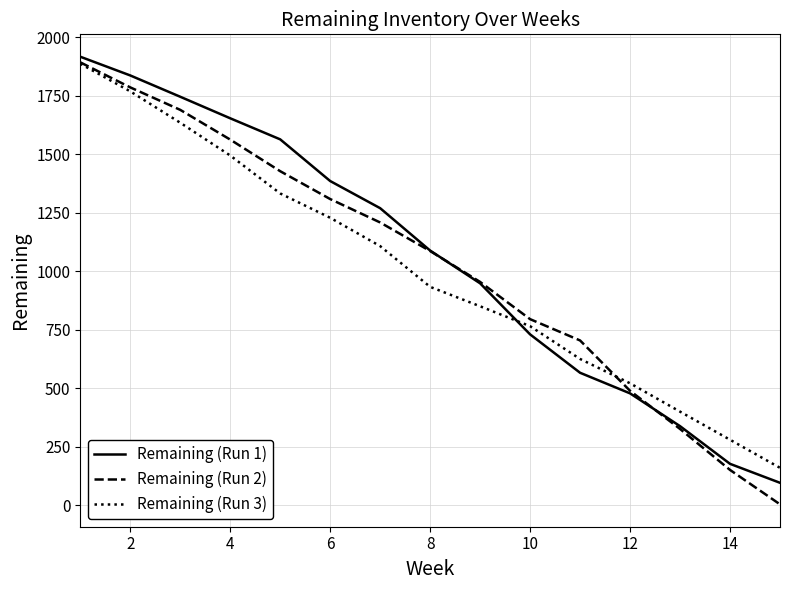

What is the minimum value shown in the chart?

4